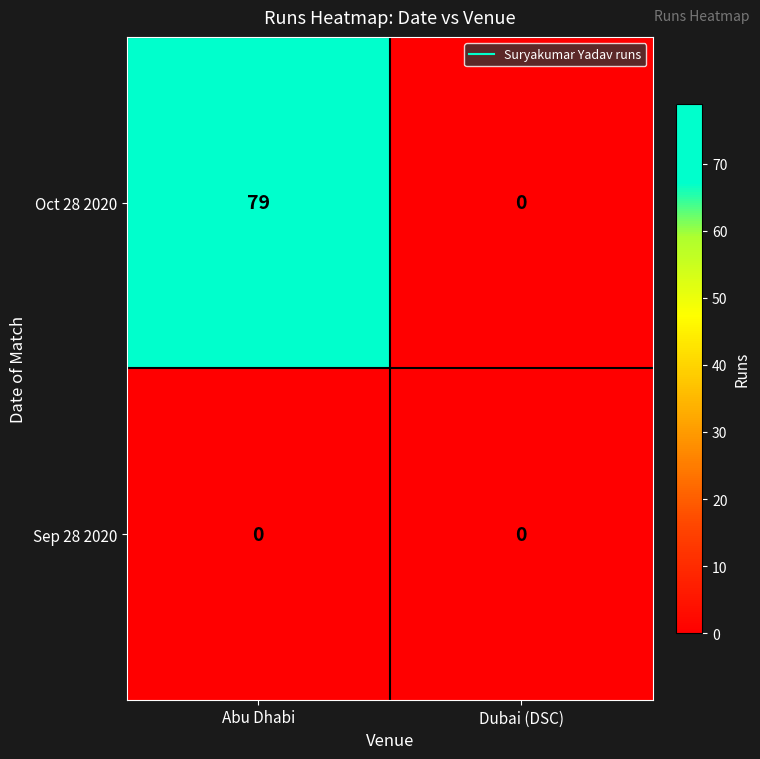

Where is Oct 28 2020 nearest to the value 39?

Dubai (DSC)